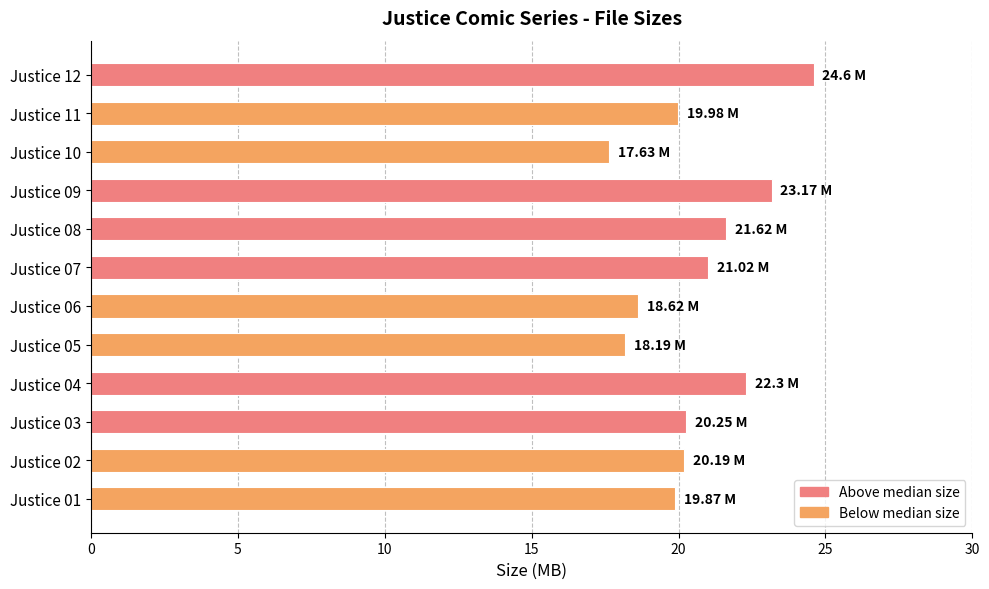

What is the change in value from Justice 05 to Justice 07?

+2.8